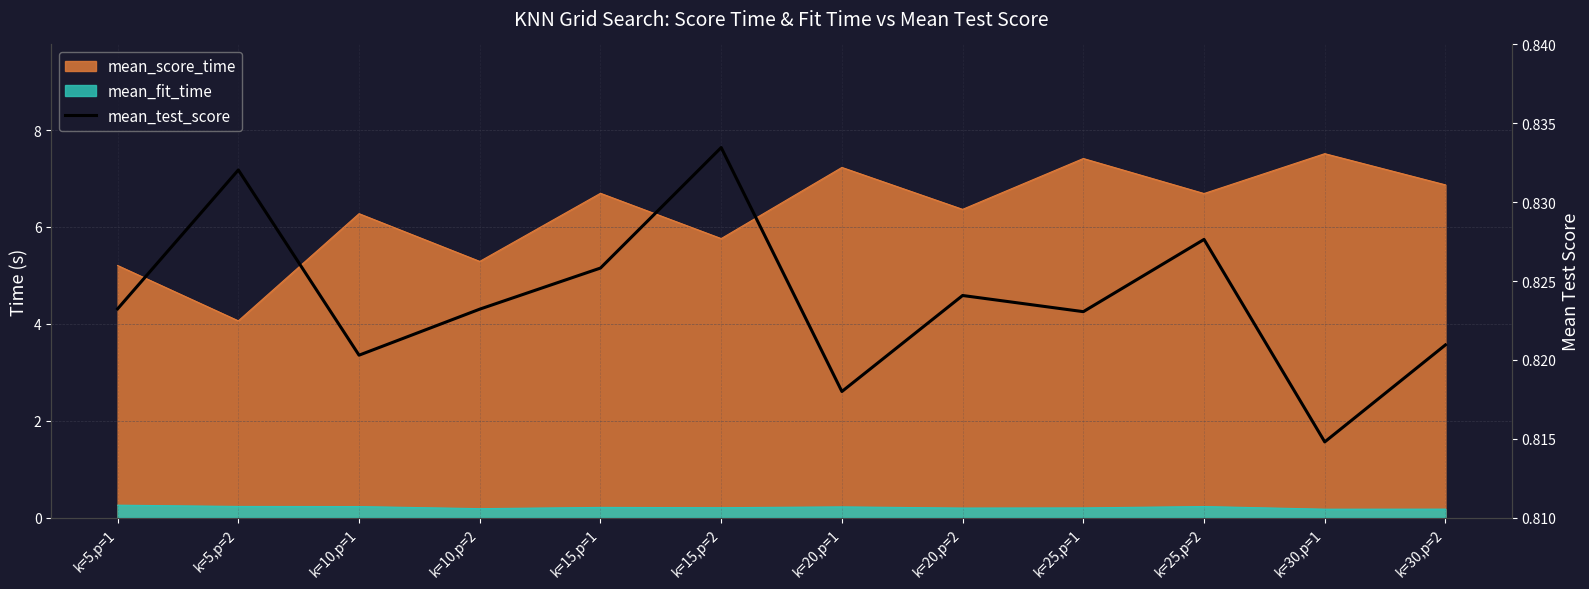

What is the label of the 7th point from the left?

k=20,p=1